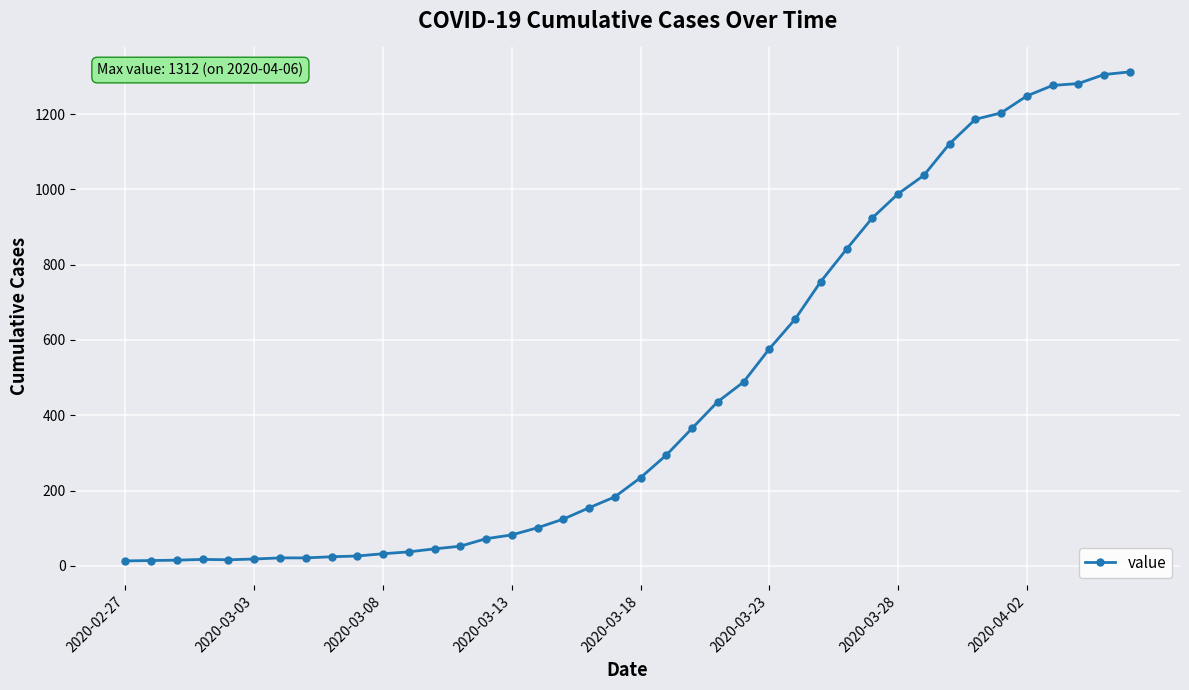

What is the average value?

465